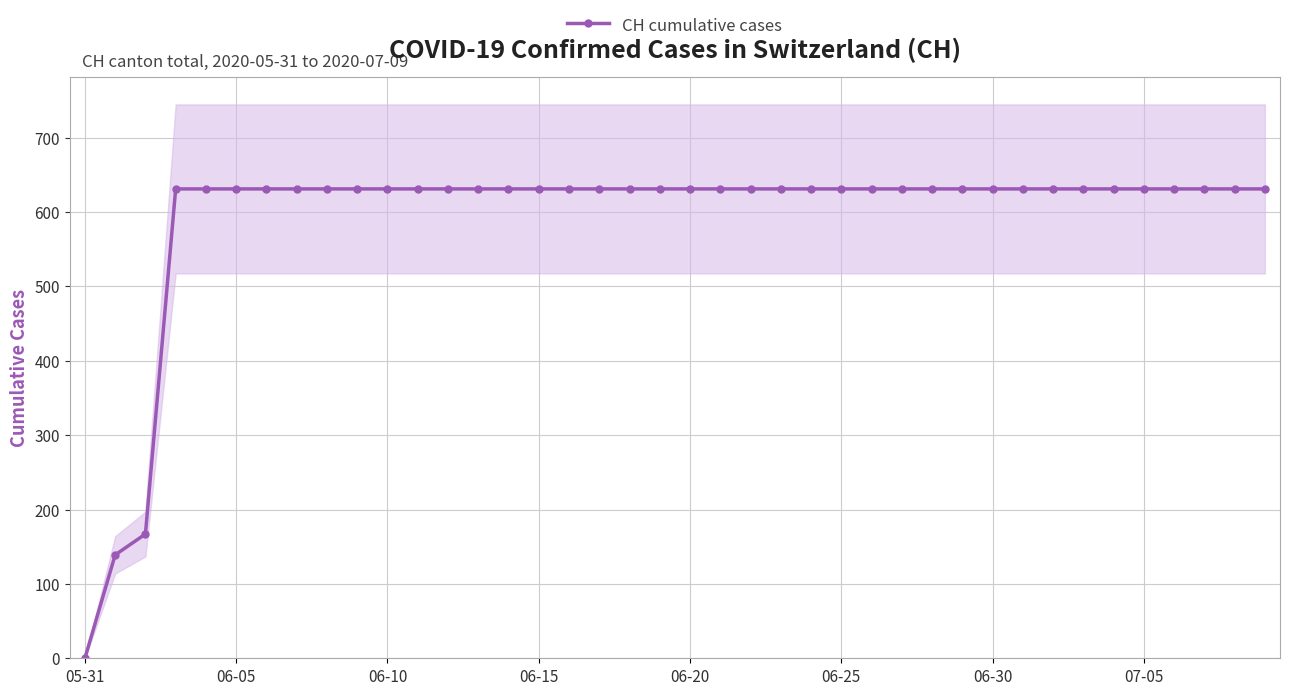

The value at 19 is 631. True or false?

True